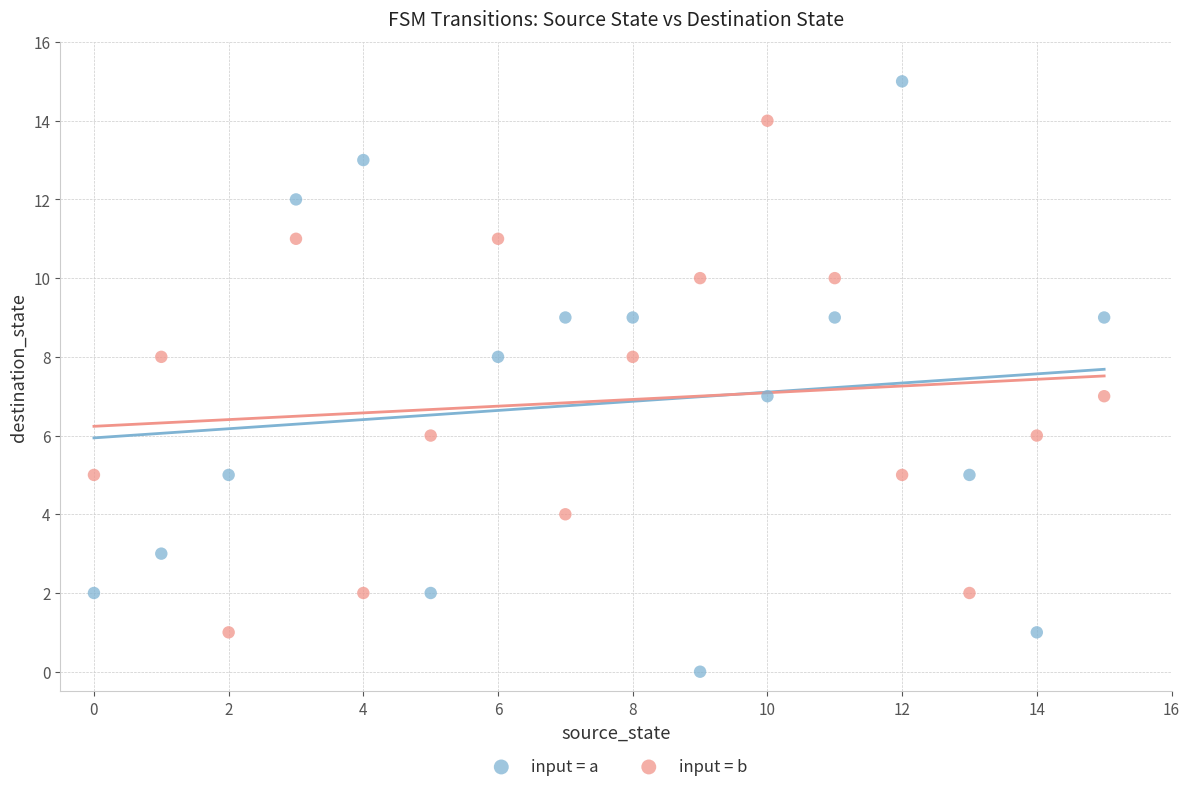

Which series reaches the minimum Y coordinate?

input = a